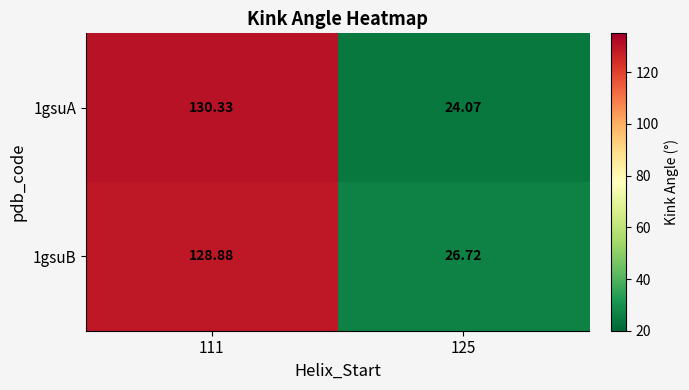

List the series in order of their peak value, lowest first.

1gsuB, 1gsuA